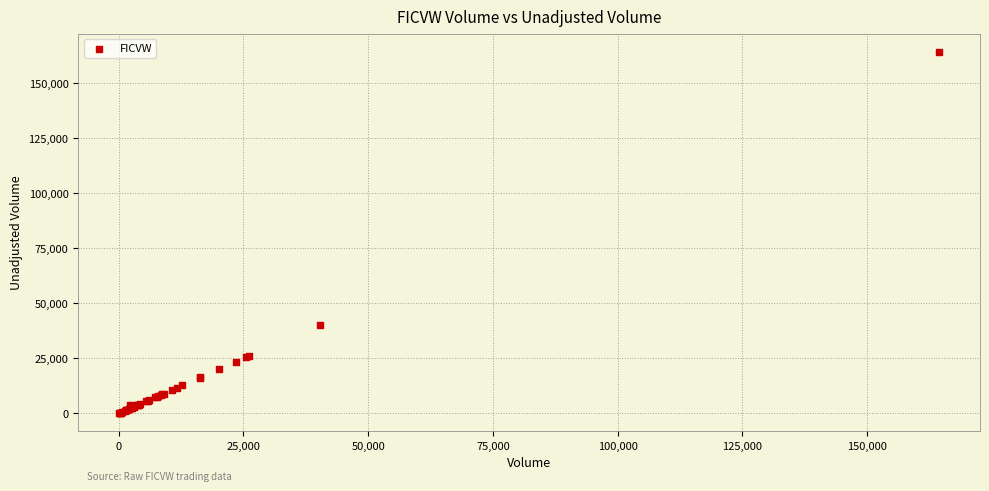

What Y value in the scatter plot is closest to 82244?

40327